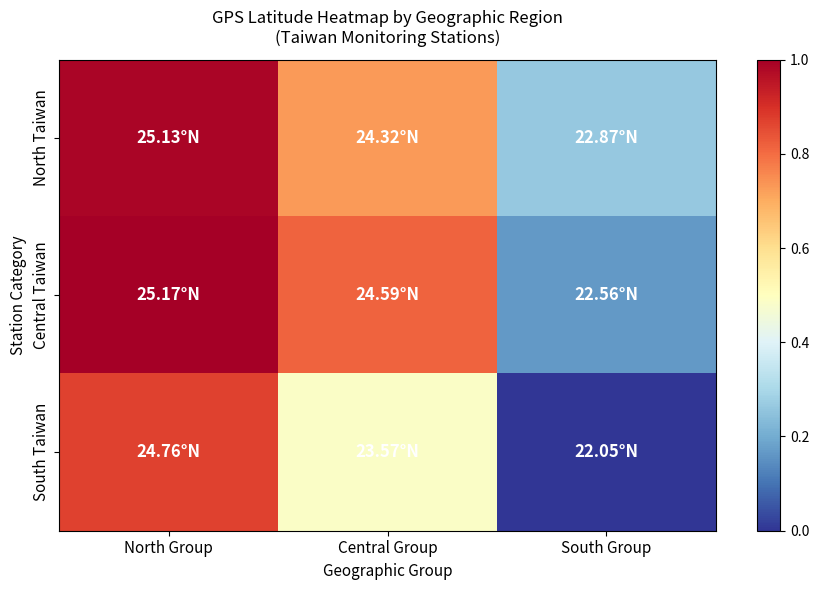

Between Central Group and South Group, which series saw the biggest shift?

Central Taiwan